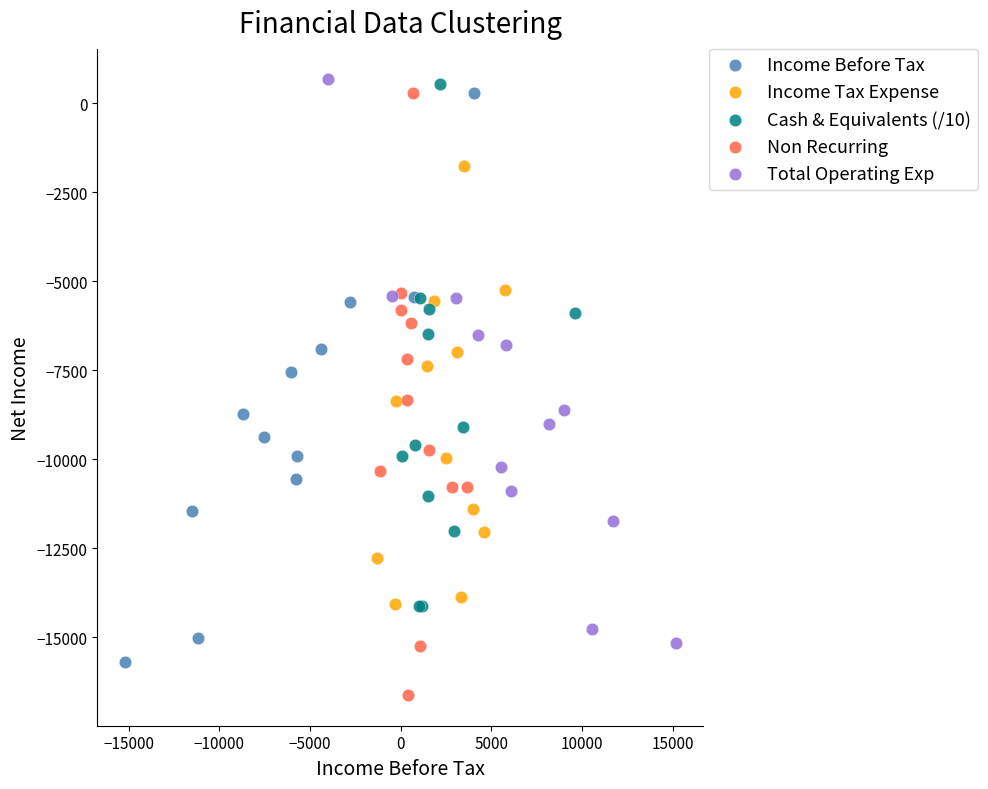

Which series contains the lowest Y value?

Non Recurring